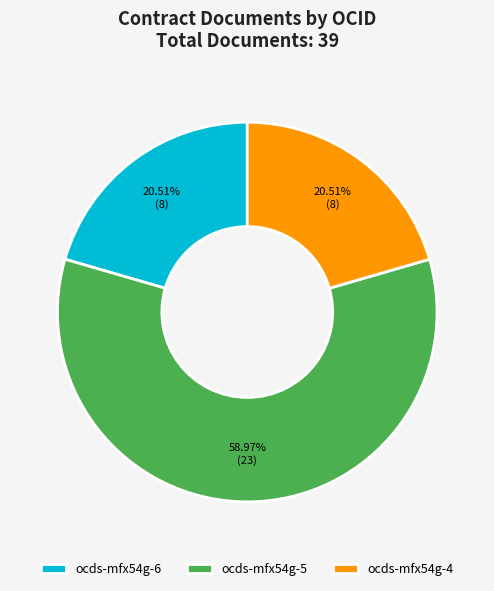

Is the sum of ocds-mfx54g-5 and ocds-mfx54g-4 greater than half?

Yes